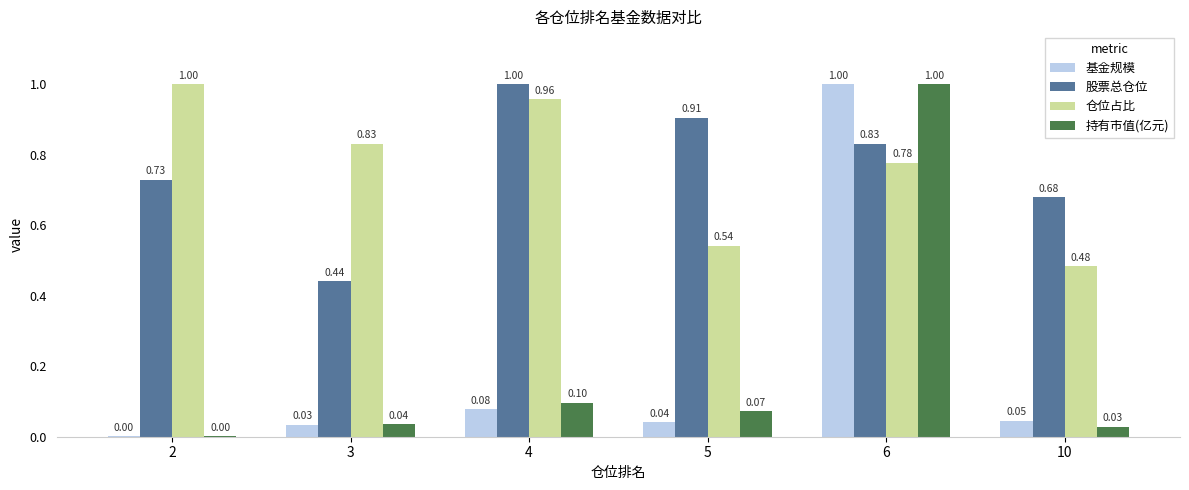

What is the sum of all 仓位占比 values?

4.6